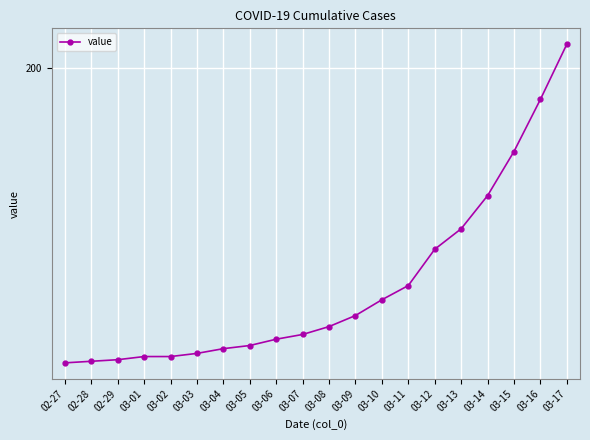

Does the chart have visible grid lines?

Yes